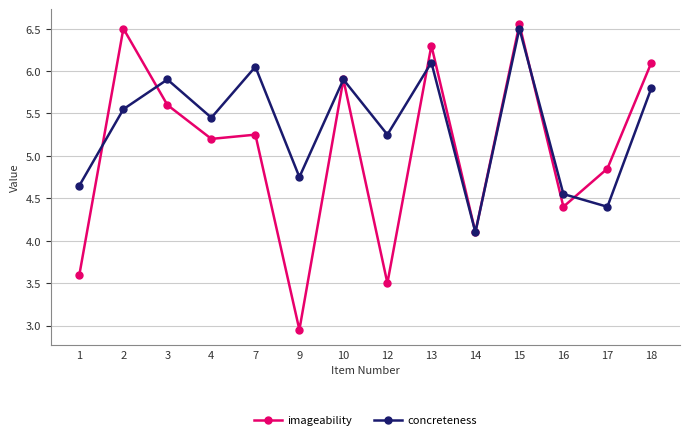

Does the chart have visible grid lines?

Yes